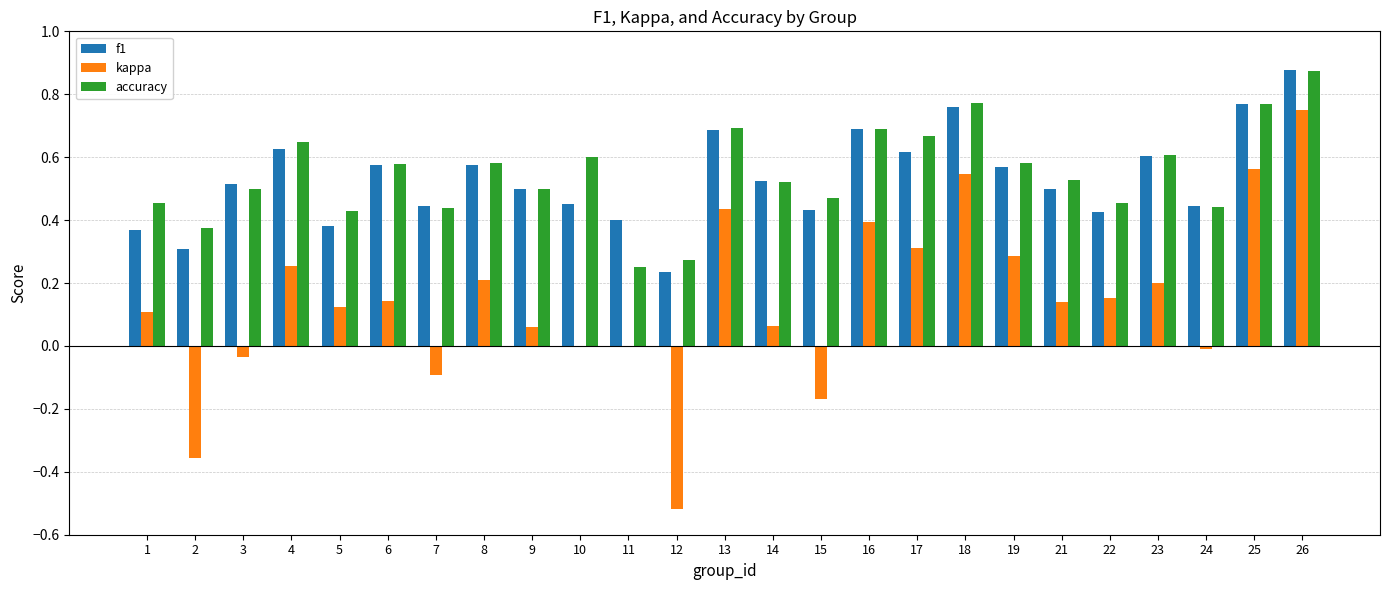

What is the sum of all kappa values?

3.6